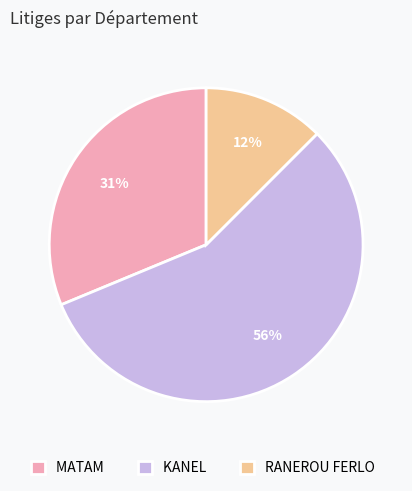

What is the majority slice?

KANEL